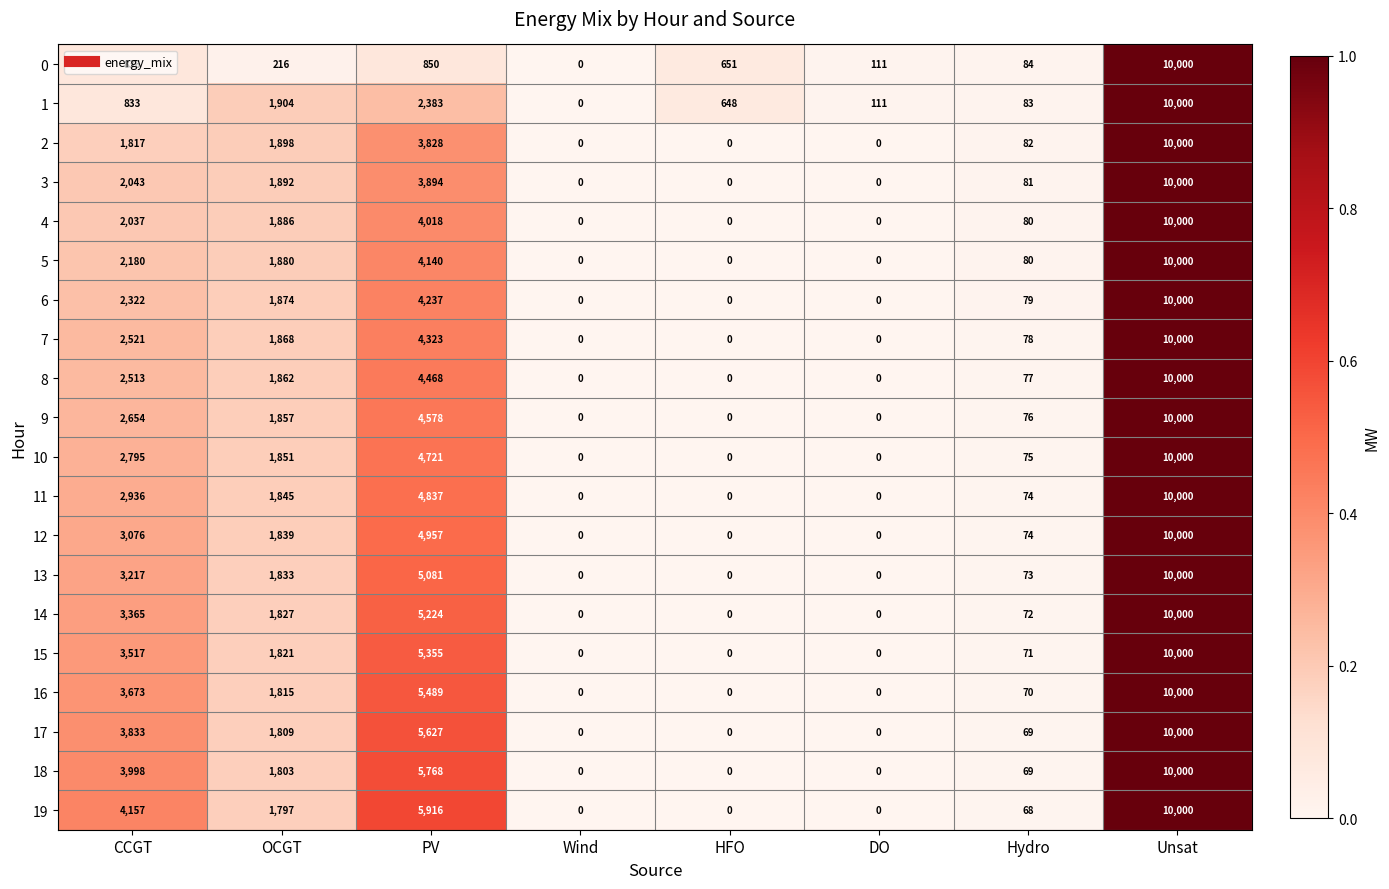

Is it true that 2 equals 2564 at CCGT?

False